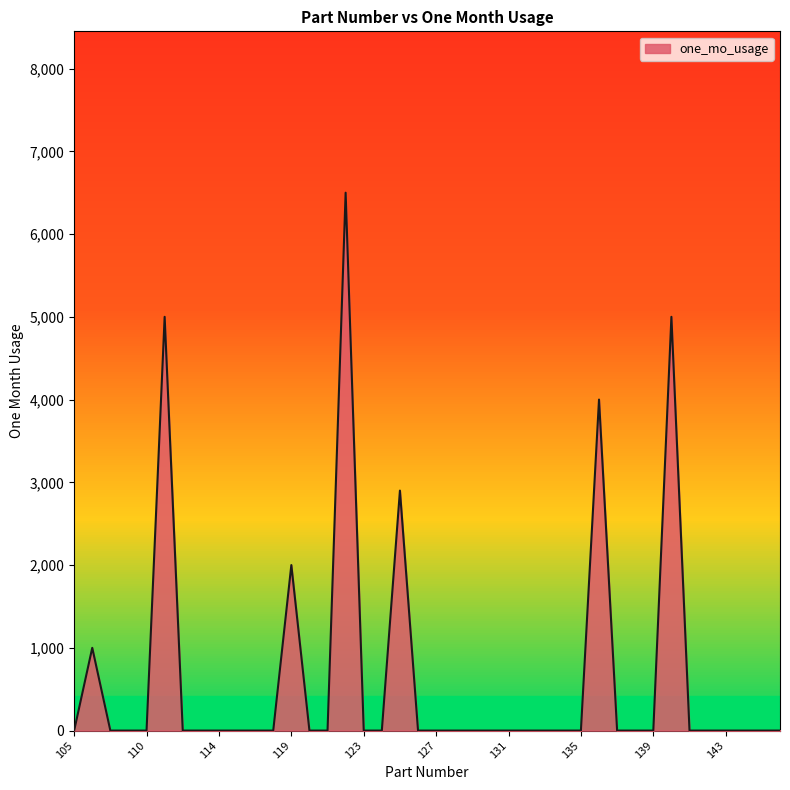

What is the sum of all values?

26400